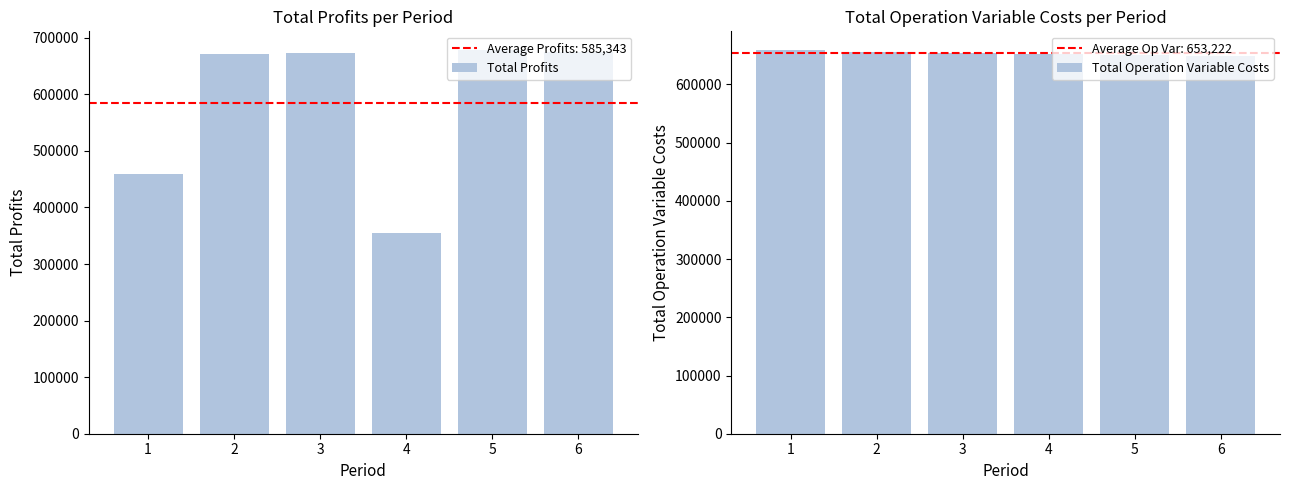

What is the difference between the Total Profits values at 2 and 3?

2034.9